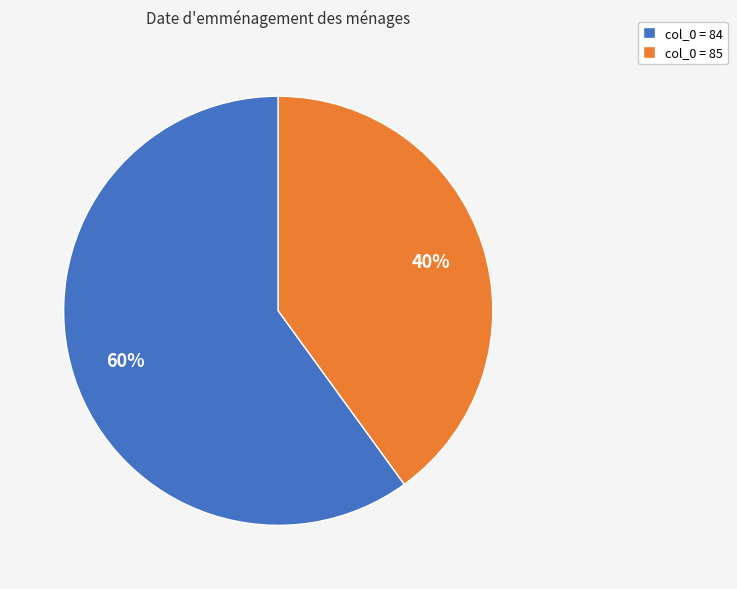

Do col_0 = 84 and col_0 = 85 together represent more than half of the pie?

Yes